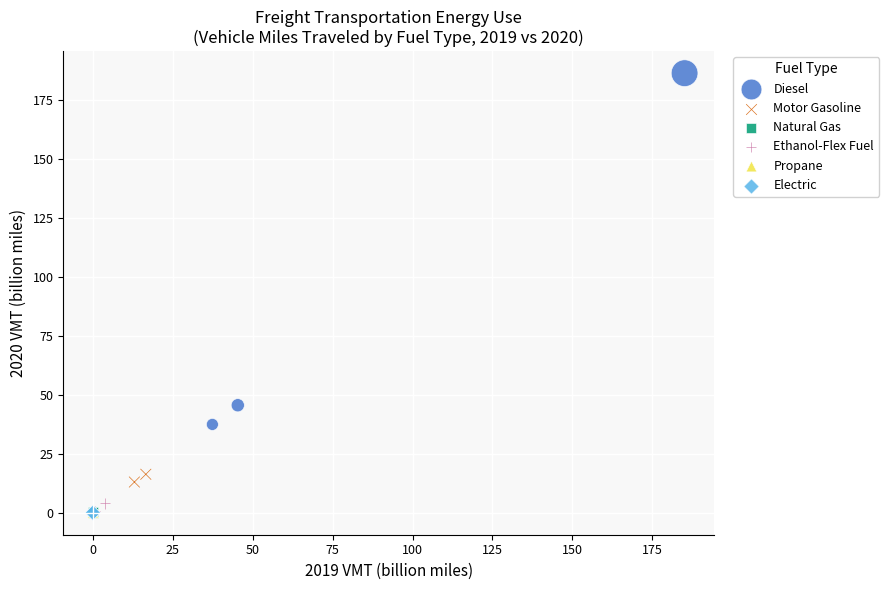

What are all the series names shown in the legend?

Diesel, Motor Gasoline, Natural Gas, Ethanol-Flex Fuel, Propane, Electric